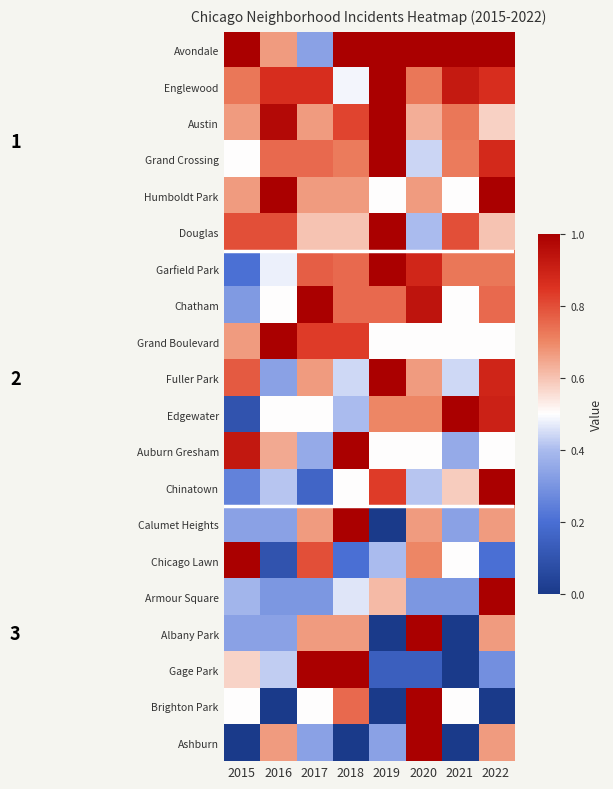

At which category is the sum across all series the highest?

2022